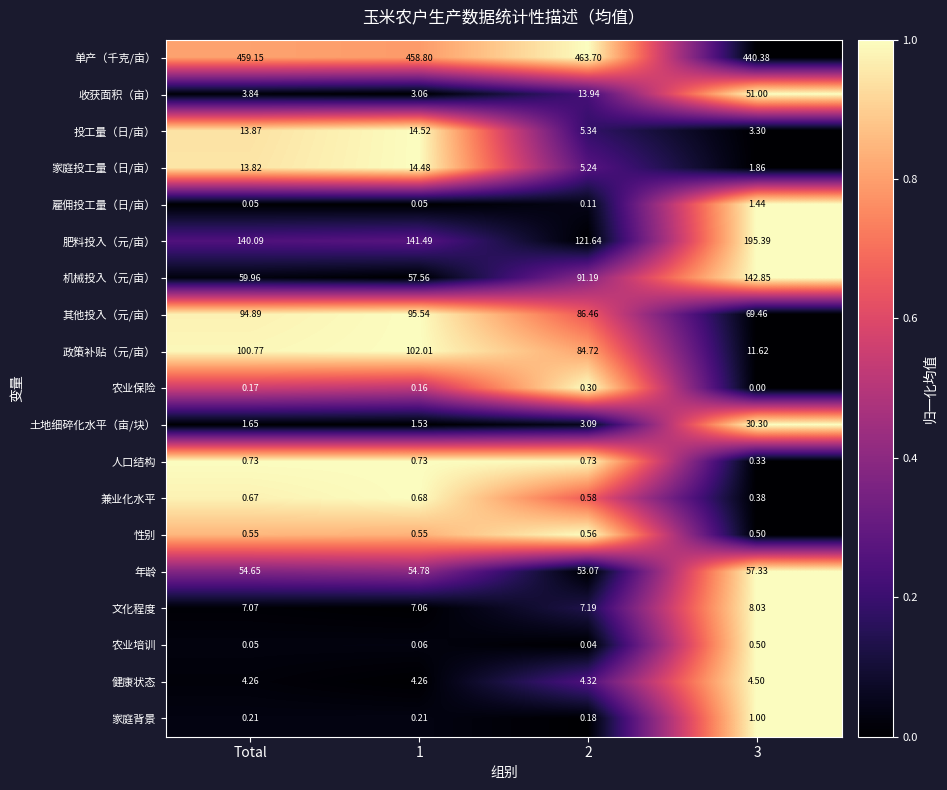

Which label corresponds to the largest value in the chart?

2